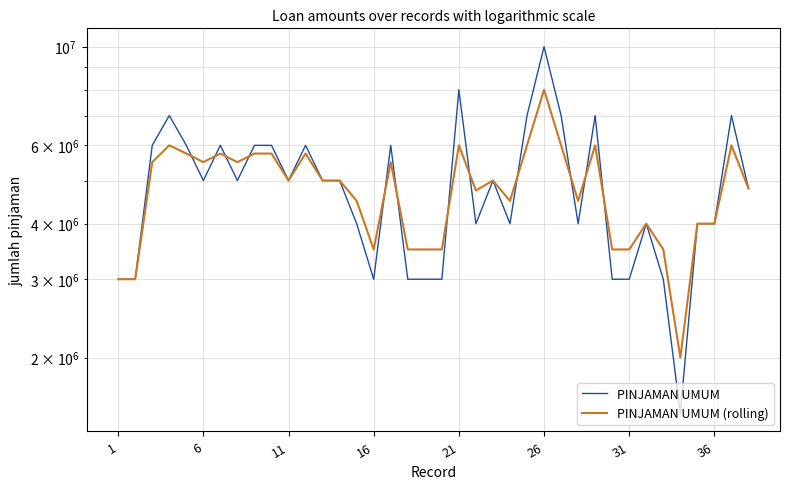

Reading right to left, extract all data points from this chart.

PINJAMAN UMUM: 4800000	7000000	4000000	4000000	1500000	3000000	4000000	3000000	3000000	7000000	4000000	7000000	10000000	7000000	4000000	5000000	4000000	8000000	3000000	3000000	3000000	6000000	3000000	4000000	5000000	5000000	6000000	5000000	6000000	6000000	5000000	6000000	5000000	6000000	7000000	6000000	3000000	3000000
PINJAMAN UMUM (rolling): 4800000	6000000	4000000	4000000	2000000	3500000	4000000	3500000	3500000	6000000	4500000	6000000	8000000	6000000	4500000	5000000	4750000	6000000	3500000	3500000	3500000	5500000	3500000	4500000	5000000	5000000	5750000	5000000	5750000	5750000	5500000	5750000	5500000	5750000	6000000	5500000	3000000	3000000